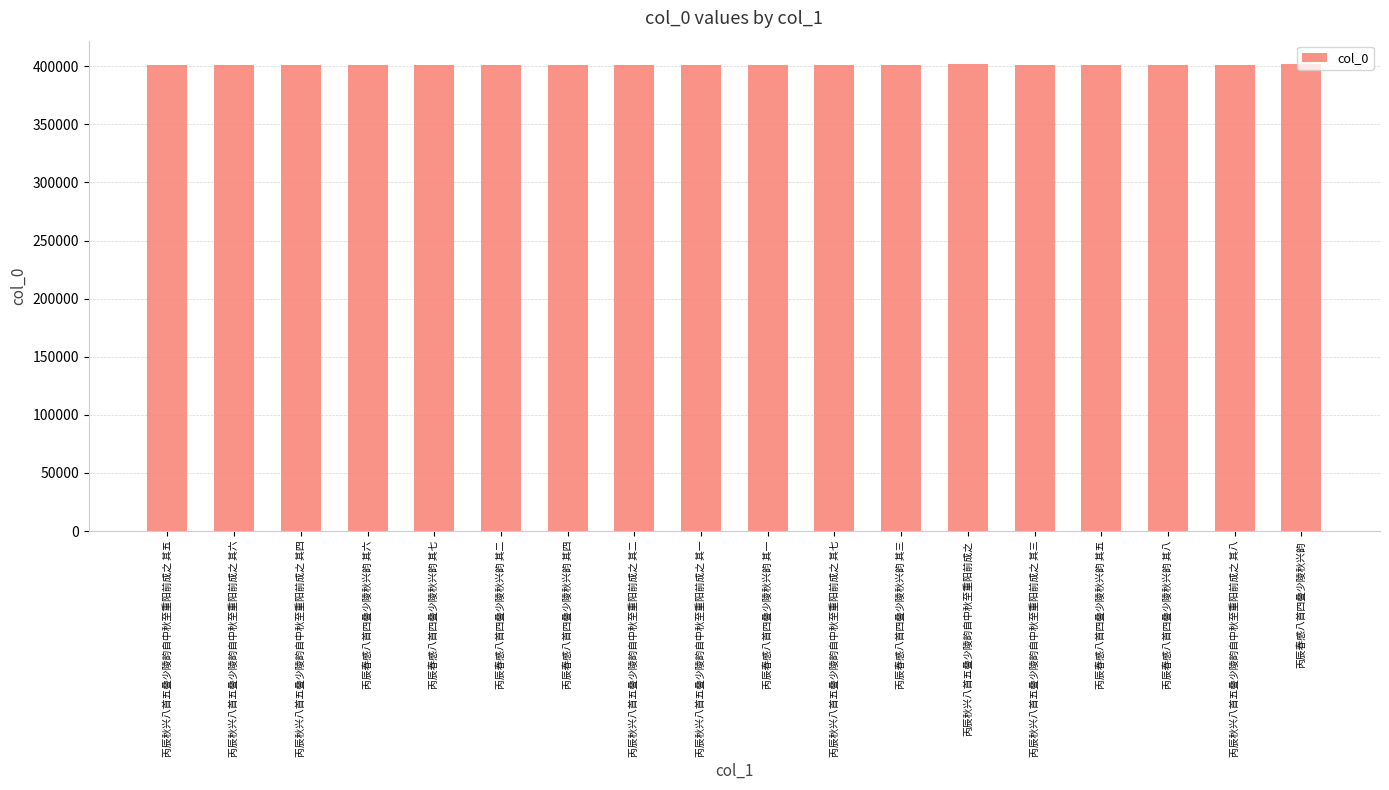

What is the difference between the maximum and minimum values?

630